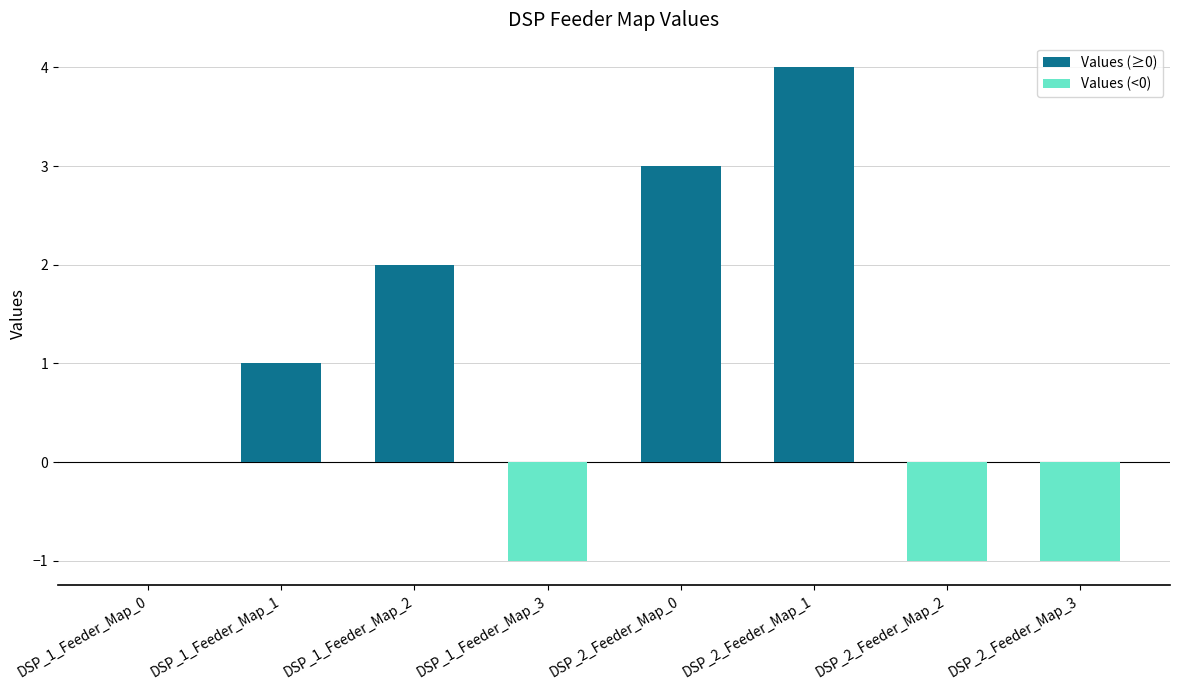

What is the change in value from DSP_1_Feeder_Map_1 to DSP_2_Feeder_Map_2?

-2